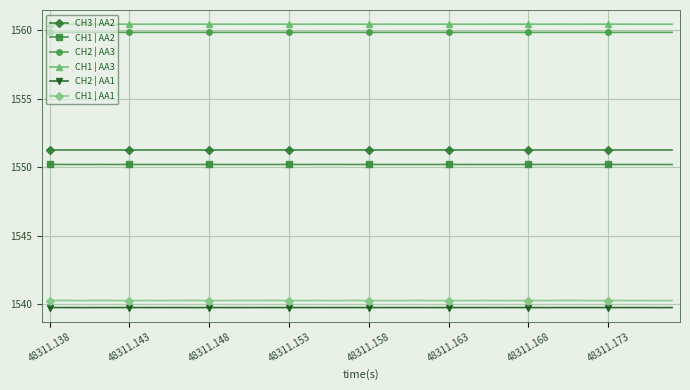

At how many categories does at least one series exceed 1558?

40